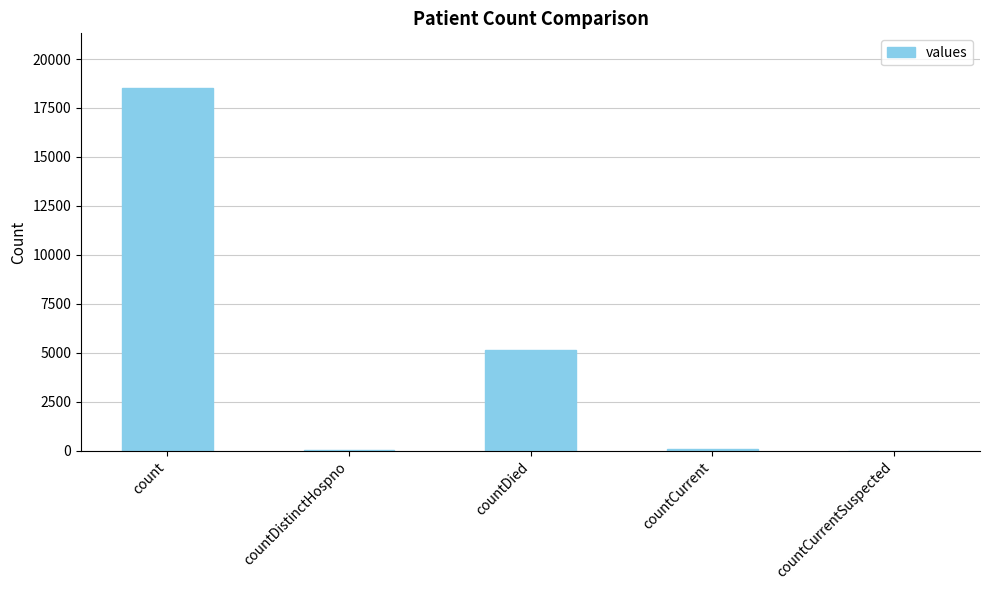

Is it true that the value at countCurrentSuspected is -9222?

False